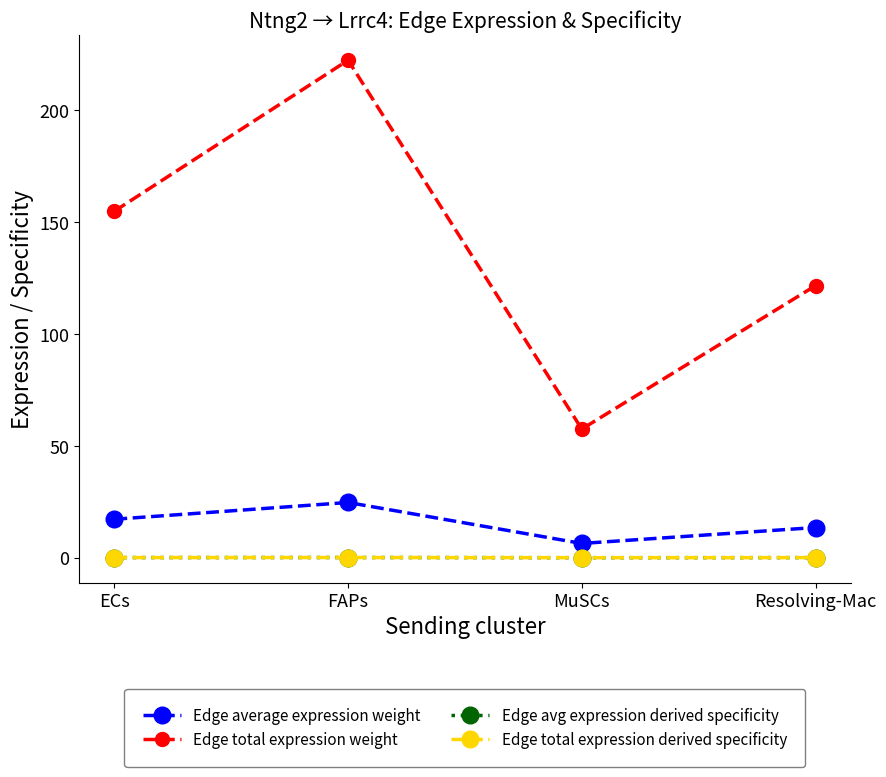

Is this an area chart (filled region under the line)?

No